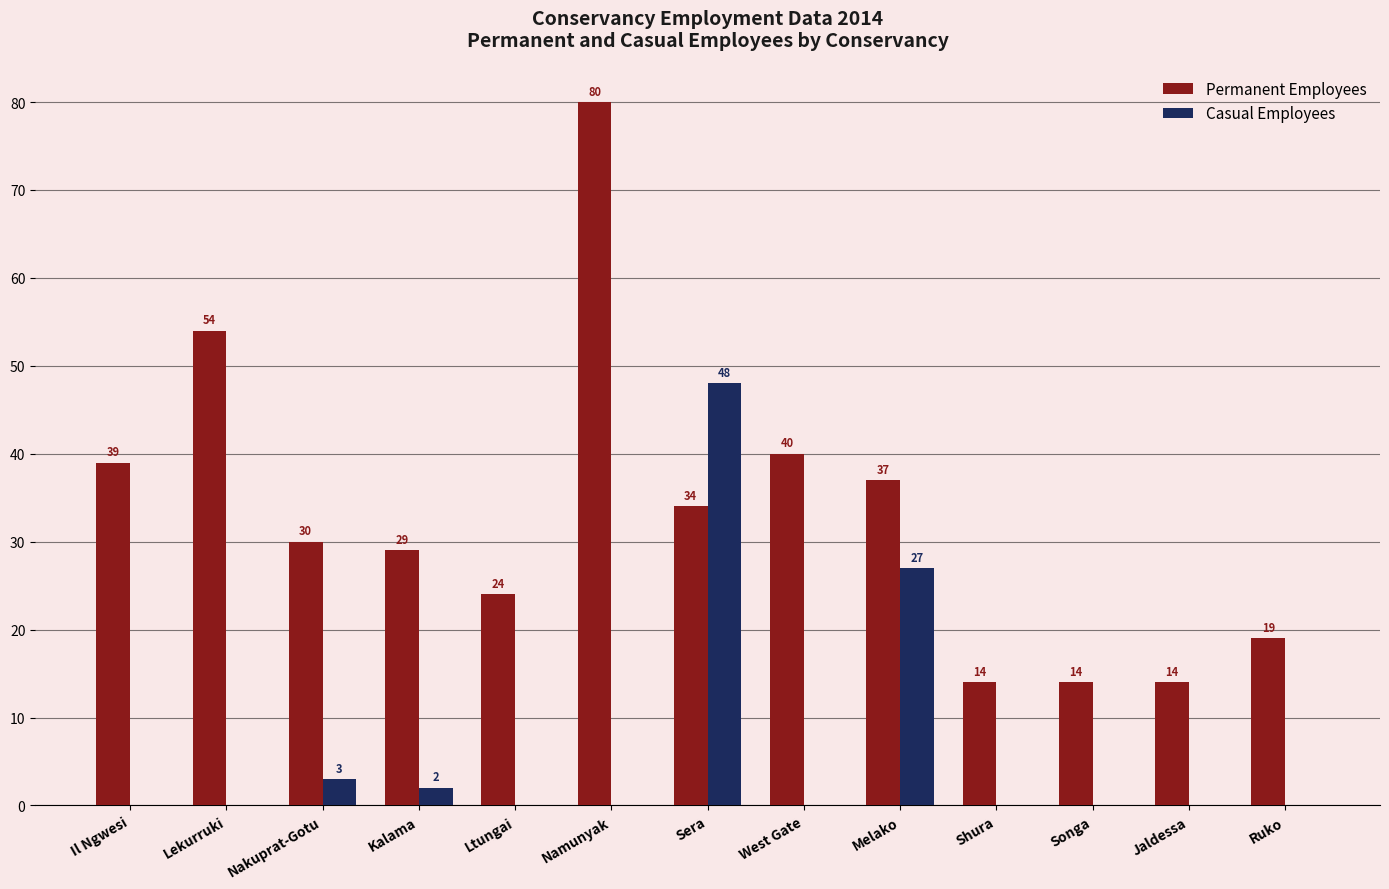

Where does the Permanent Employees series first go above 30?

Il Ngwesi